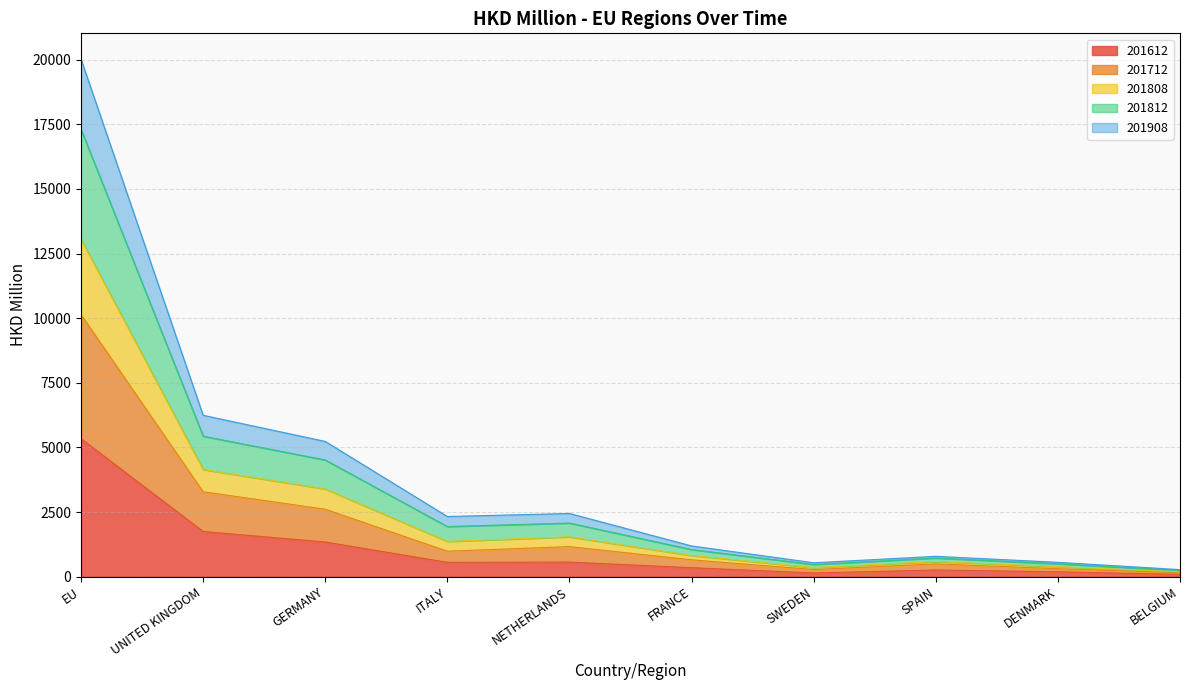

How many lines are shown in the chart?

5